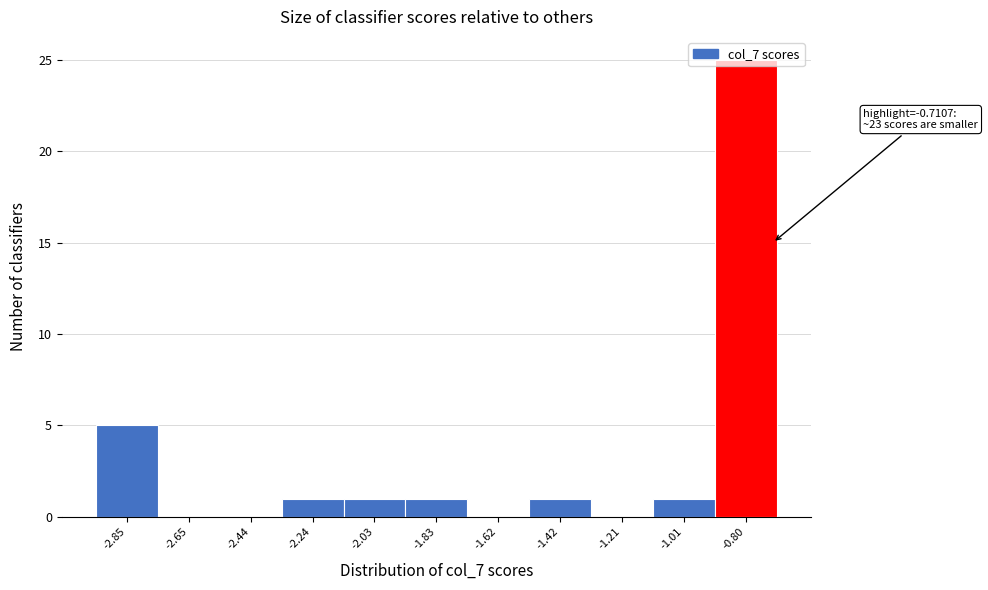

Which range on the x-axis has the tallest bar?

-0.90 to -0.70